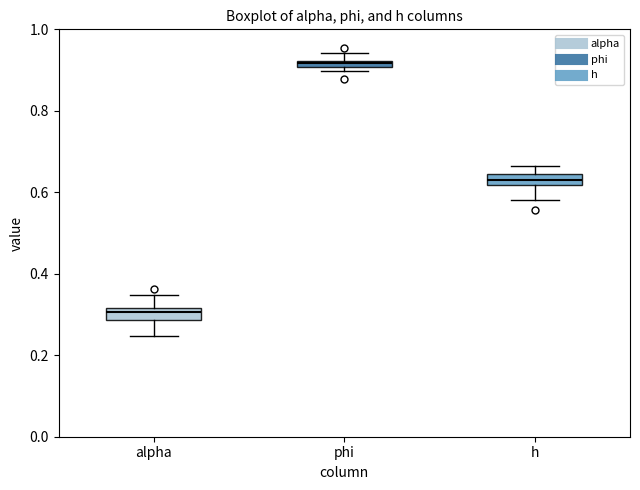

Where is the lower edge of the box for h on the y-axis? The values are not printed on the chart, so give them approximately, as read against the axis.

0.62